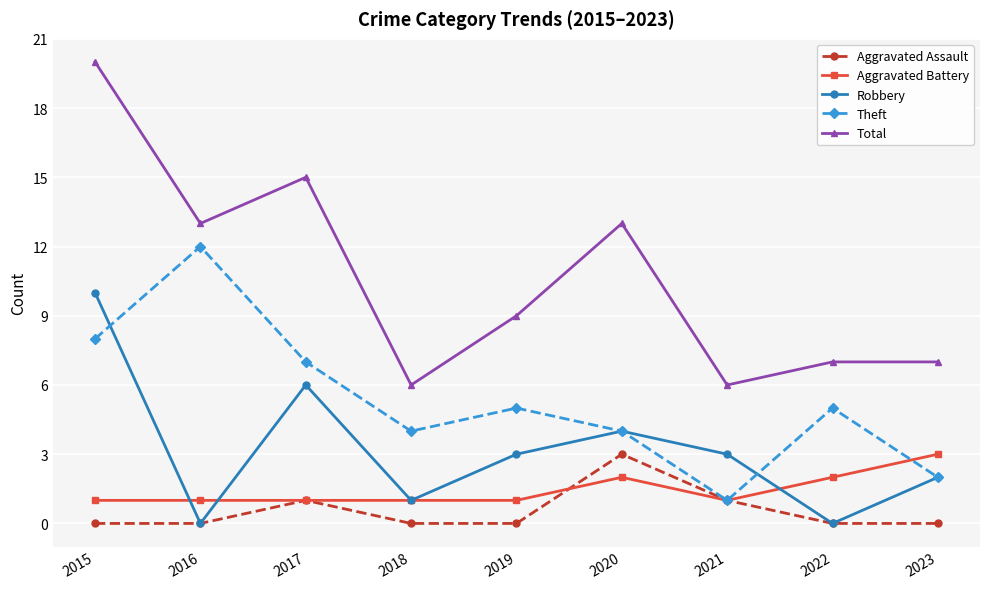

Reading right to left, transcribe all the data shown in this chart.

Aggravated Assault: 0	0	1	3	0	0	1	0	0
Aggravated Battery: 3	2	1	2	1	1	1	1	1
Robbery: 2	0	3	4	3	1	6	0	10
Theft: 2	5	1	4	5	4	7	12	8
Total: 7	7	6	13	9	6	15	13	20